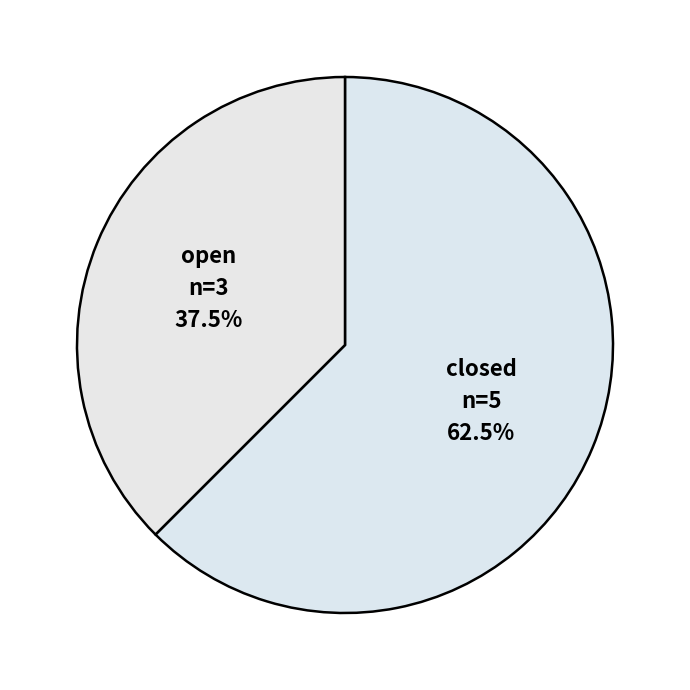

Do open and closed together represent more than half of the pie?

Yes